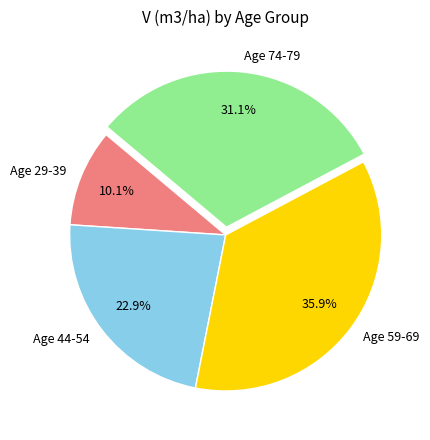

What is the smallest slice in the pie chart?

Age 29-39